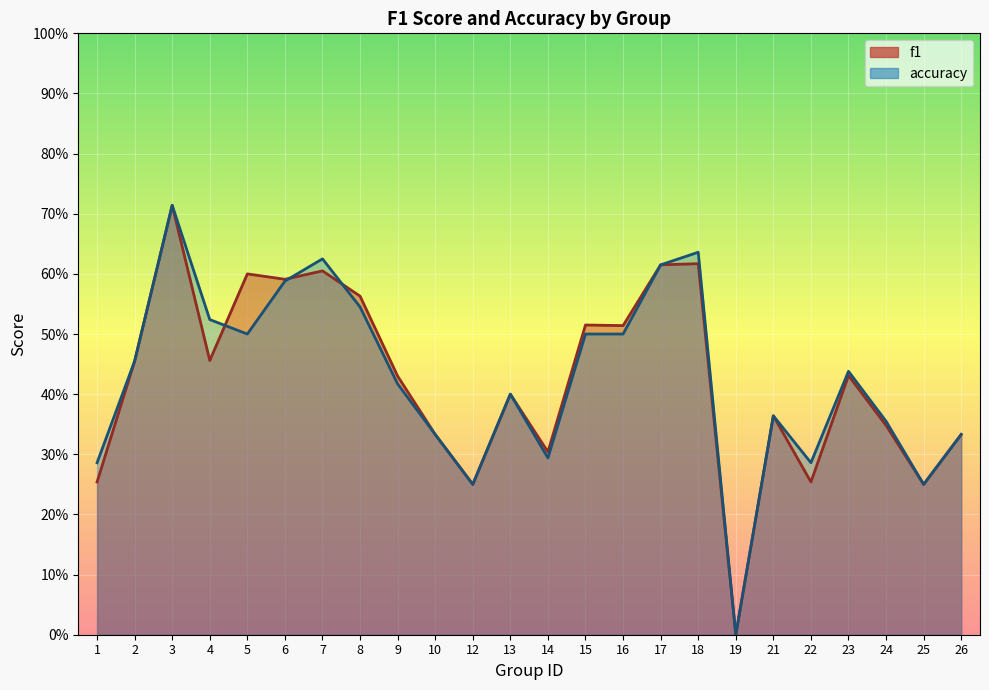

How many f1 values are between 0 and 1?

24